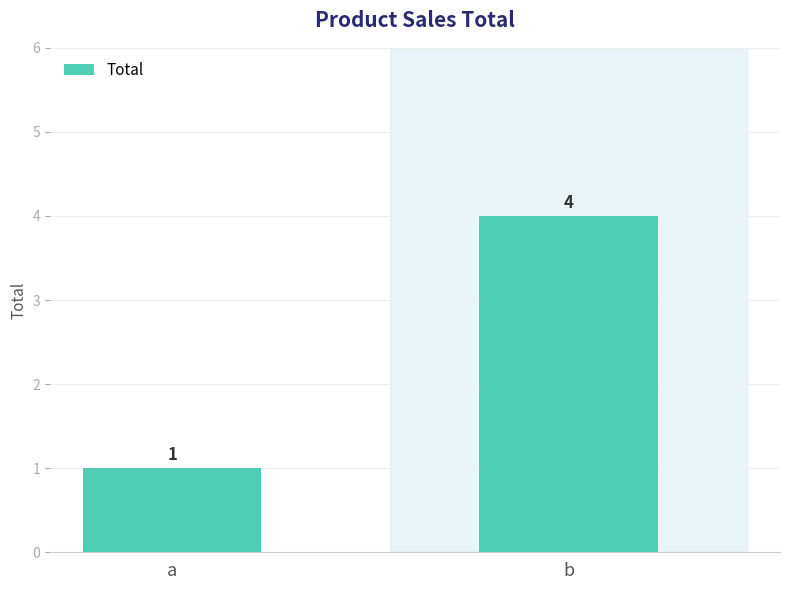

How many bars are there in total?

2